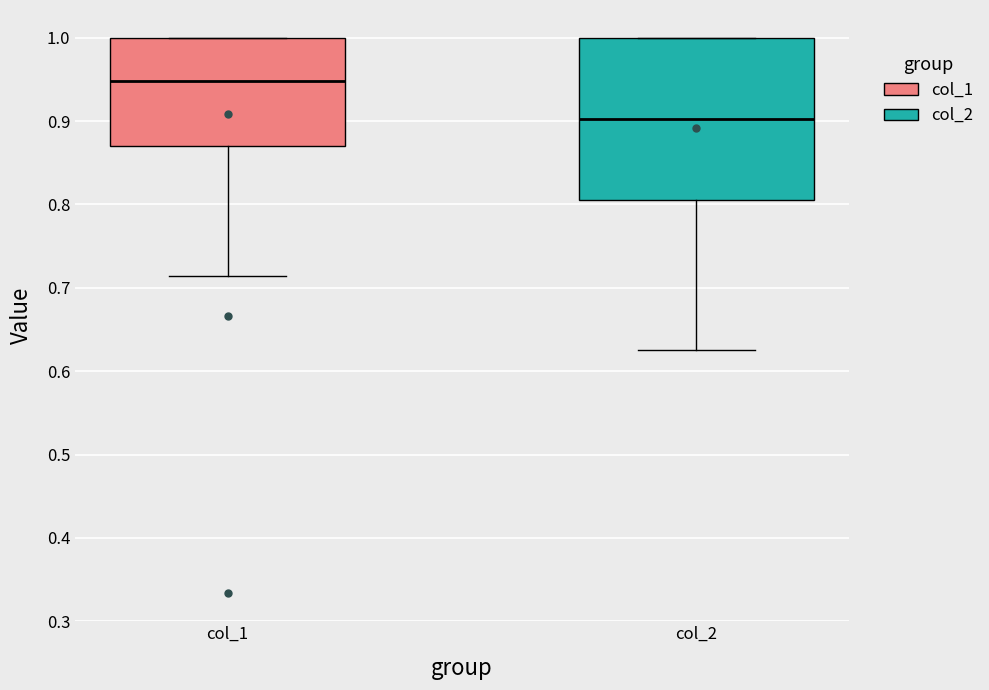

Where is the upper edge of the box for col_1 on the y-axis? The values are not printed on the chart, so give them approximately, as read against the axis.

1.00